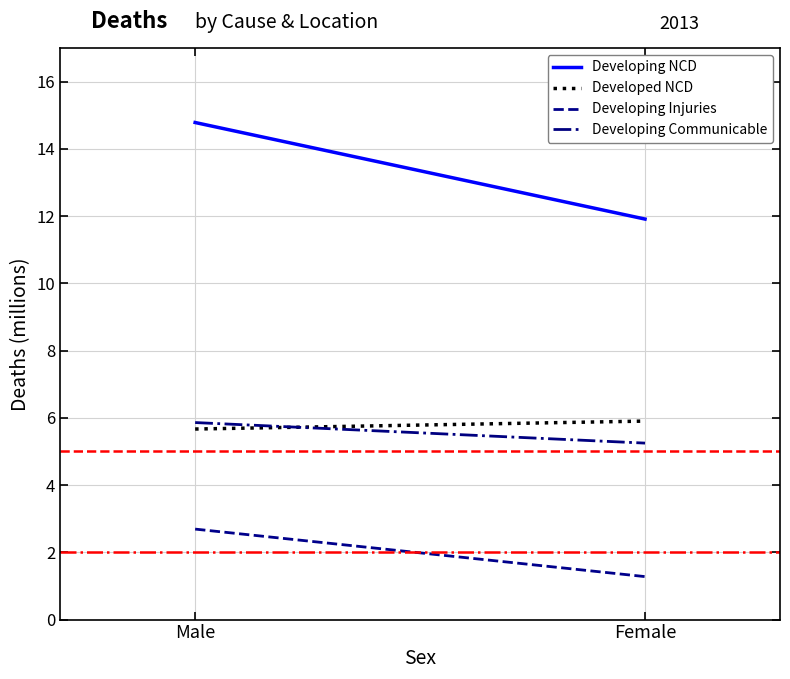

Which series changed the most between Male and Female?

Developing NCD